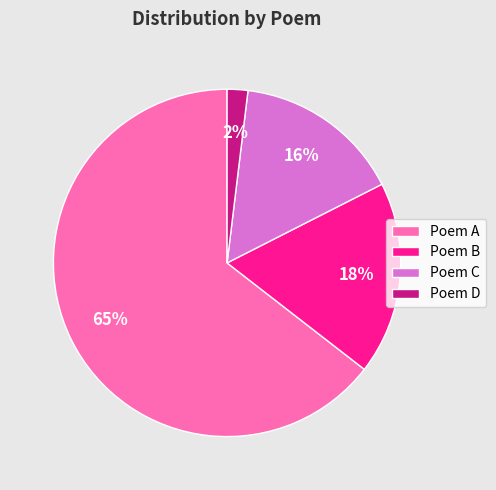

To the nearest percent, what is the difference between the Poem D and Poem B slice percentages?

16%